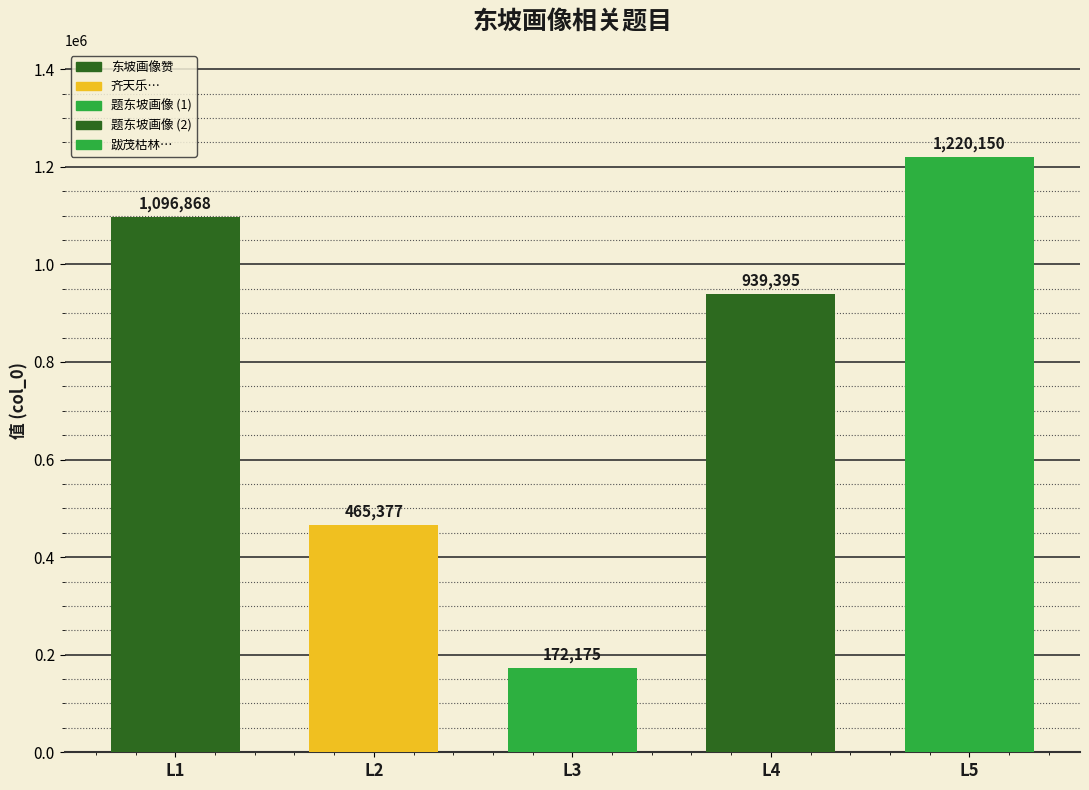

Reading right to left, transcribe all the data shown in this chart.

1220150	939395	172175	465377	1096868